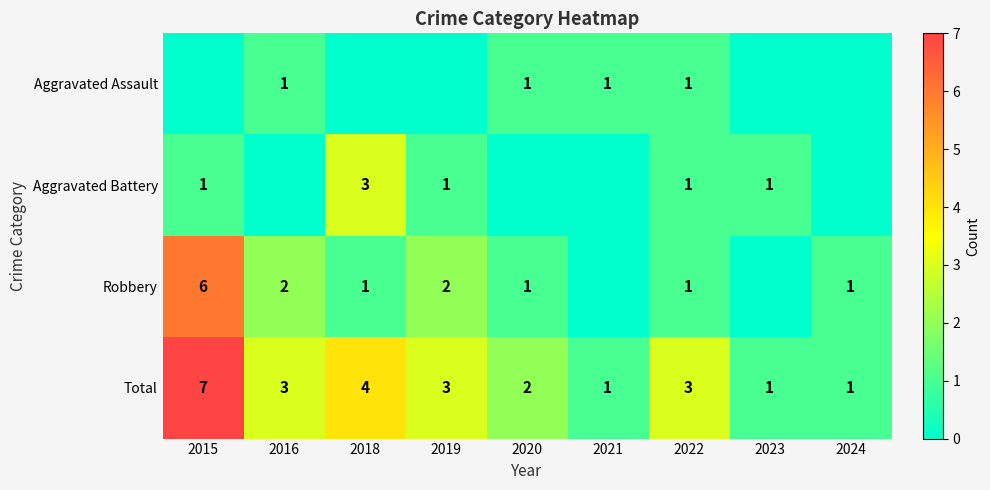

What is the difference between the Total values at 2021 and 2016?

2